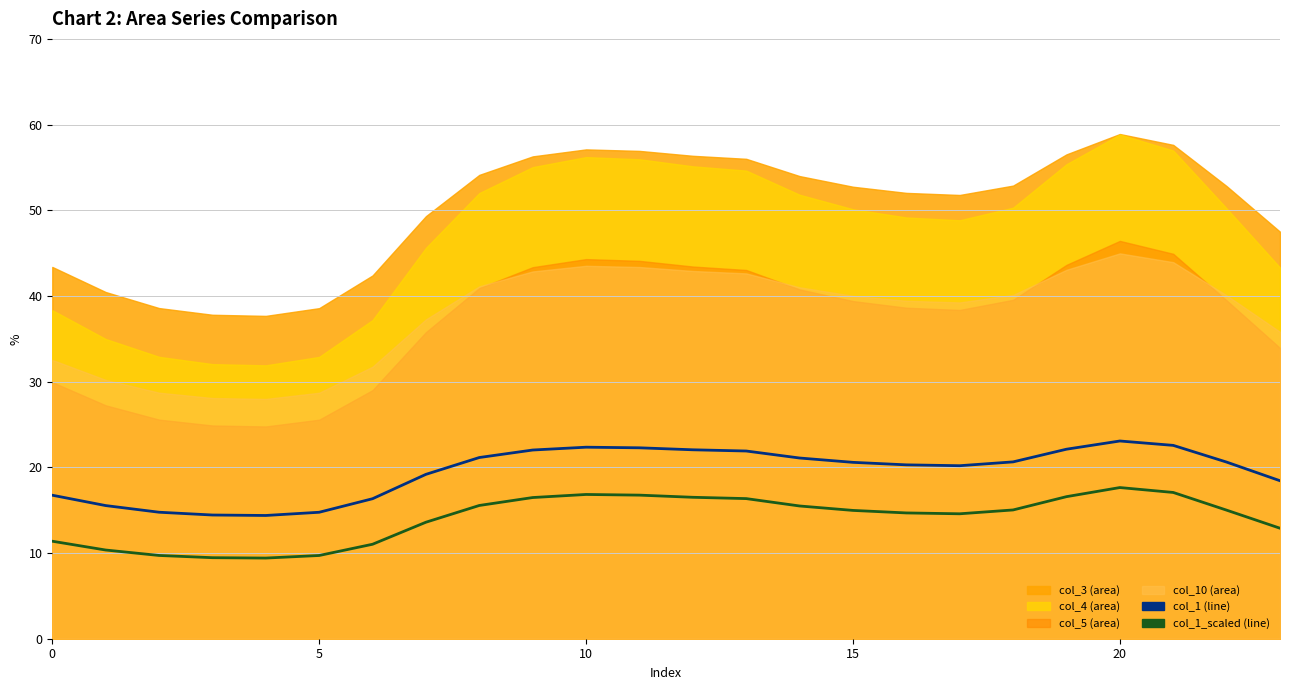

Is it true that col_1 equals 11.9 at 22?

False